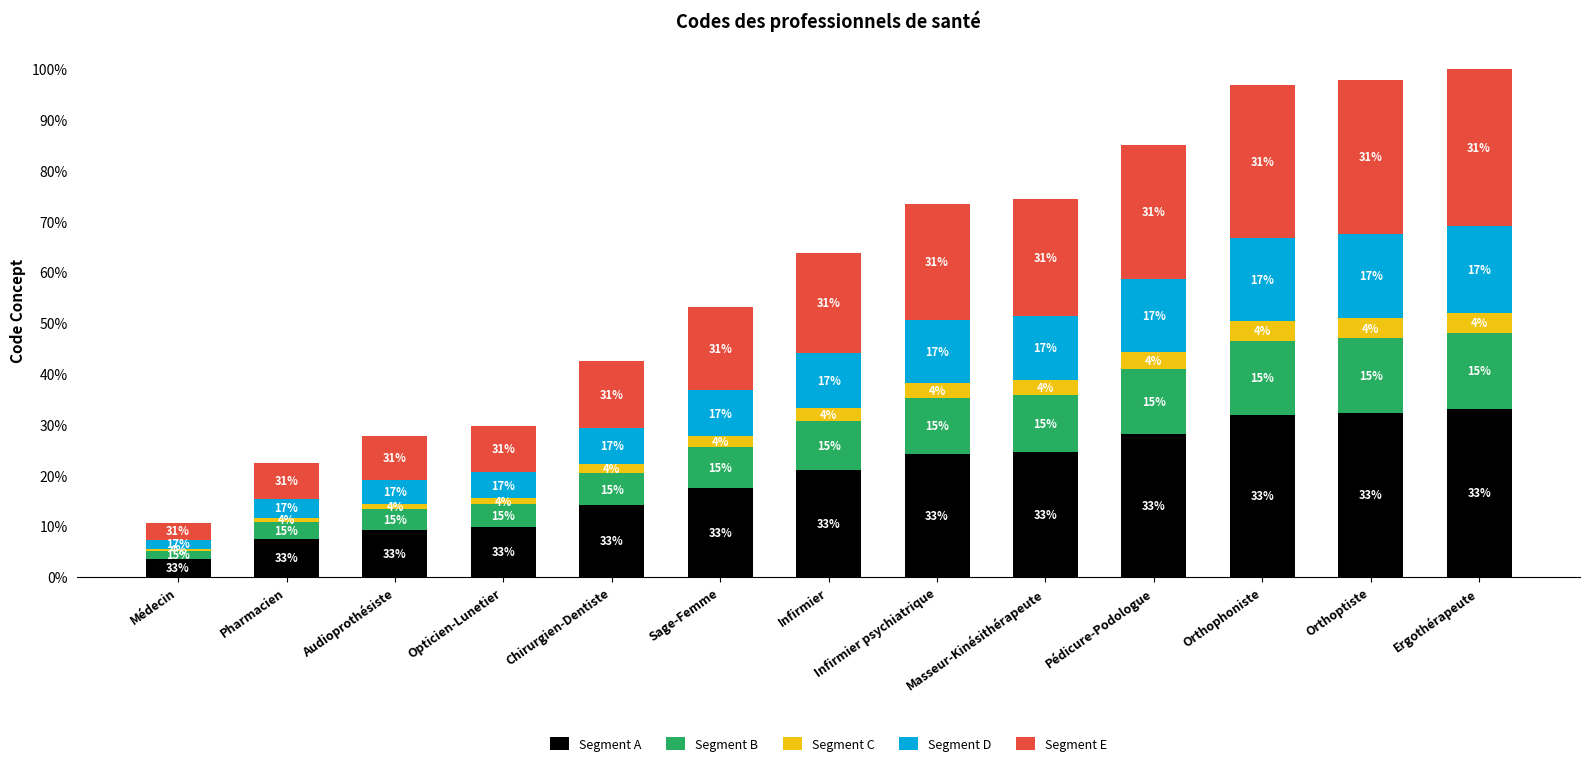

What is the average value of the Segment E series?

17.4